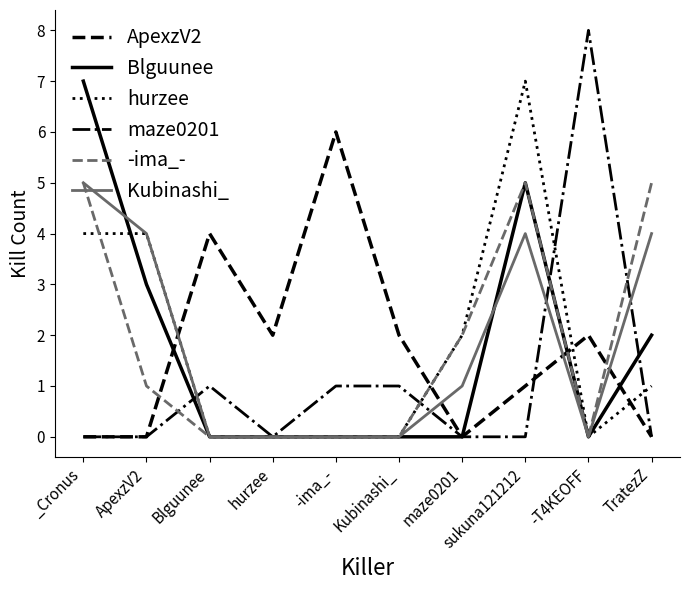

At which category is the sum across all series the highest?

sukuna121212